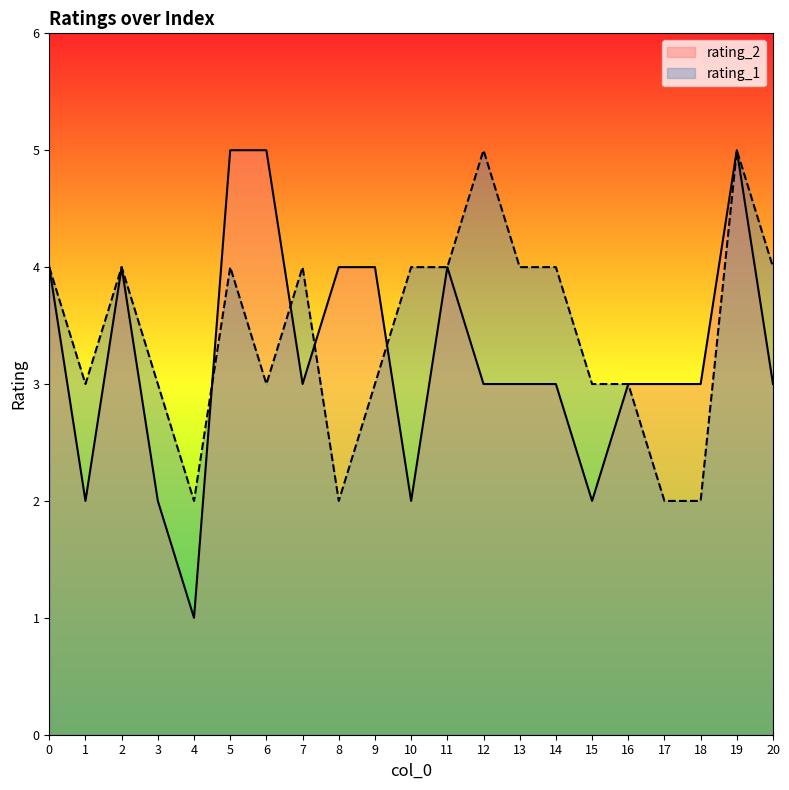

What is the difference between the maximum and second lowest values in the rating_1 series?

3